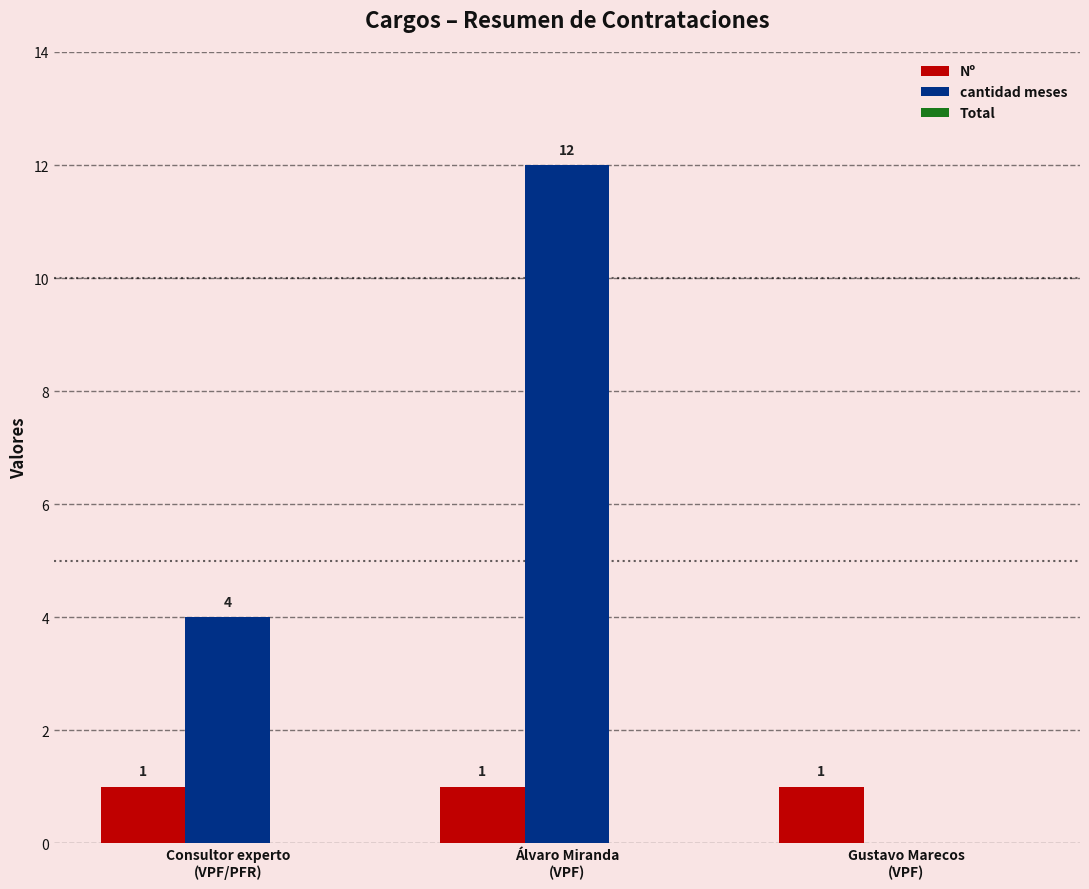

Which series has the largest total across all categories?

cantidad meses